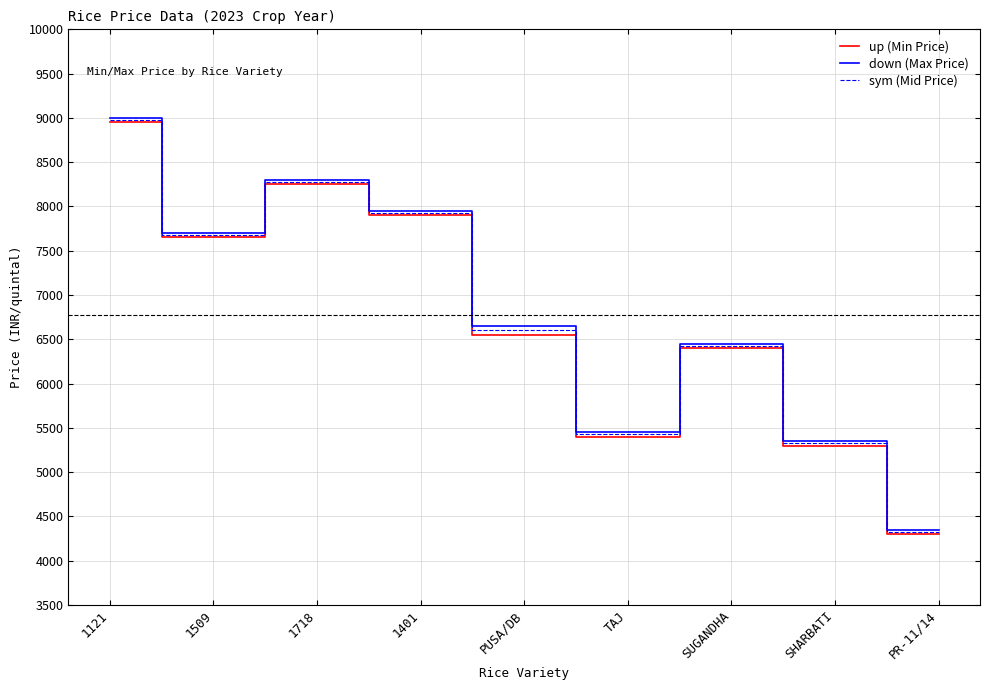

The value of down (Max Price) at 1401 is 7950. True or false?

True